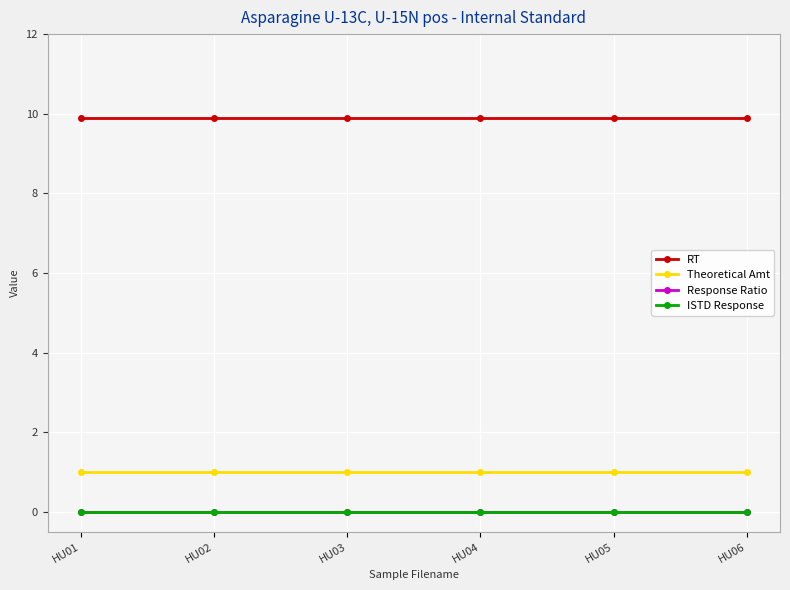

What is the total value across all series at HU05?

10.9